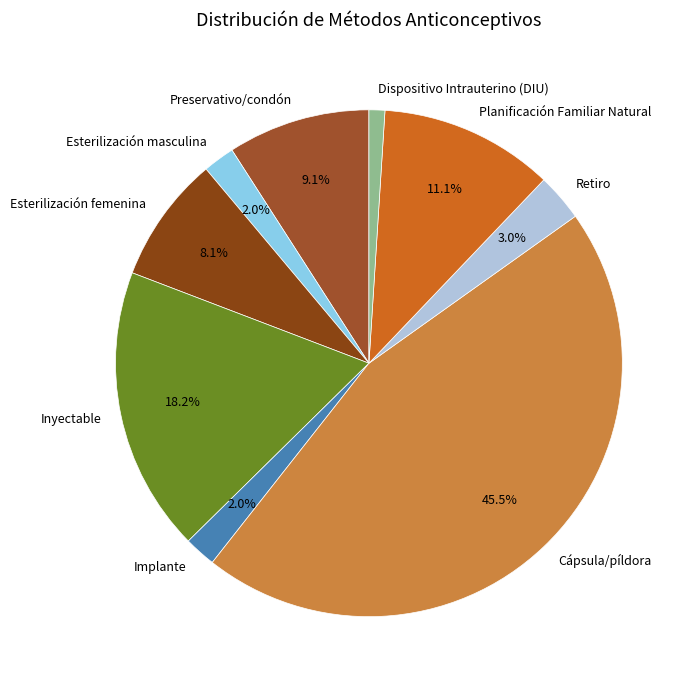

Does Esterilización masculina represent more than half of the total?

No